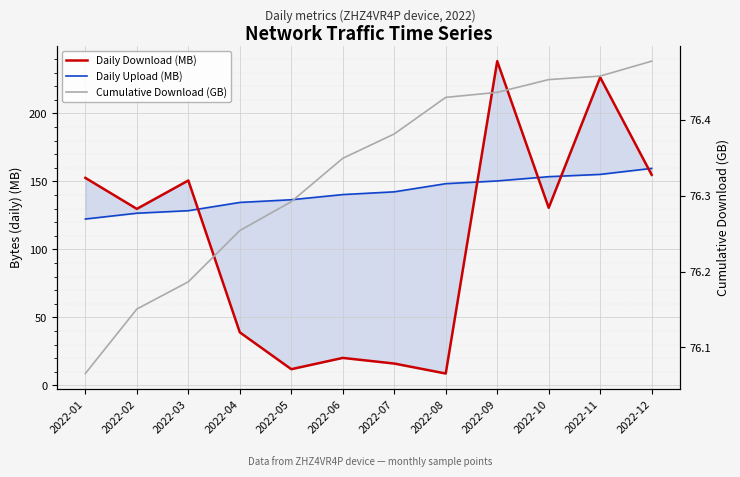

At which category is the sum across all series the highest?

2022-09